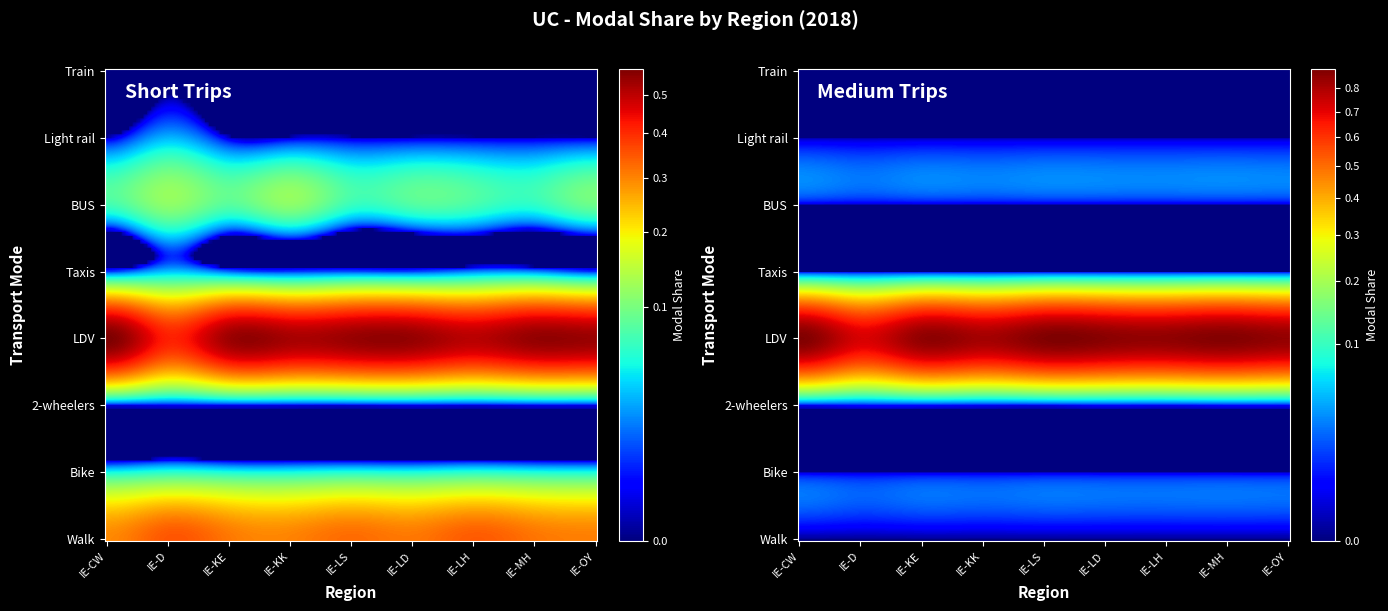

The value of Taxis at 7 is 0.0. True or false?

True